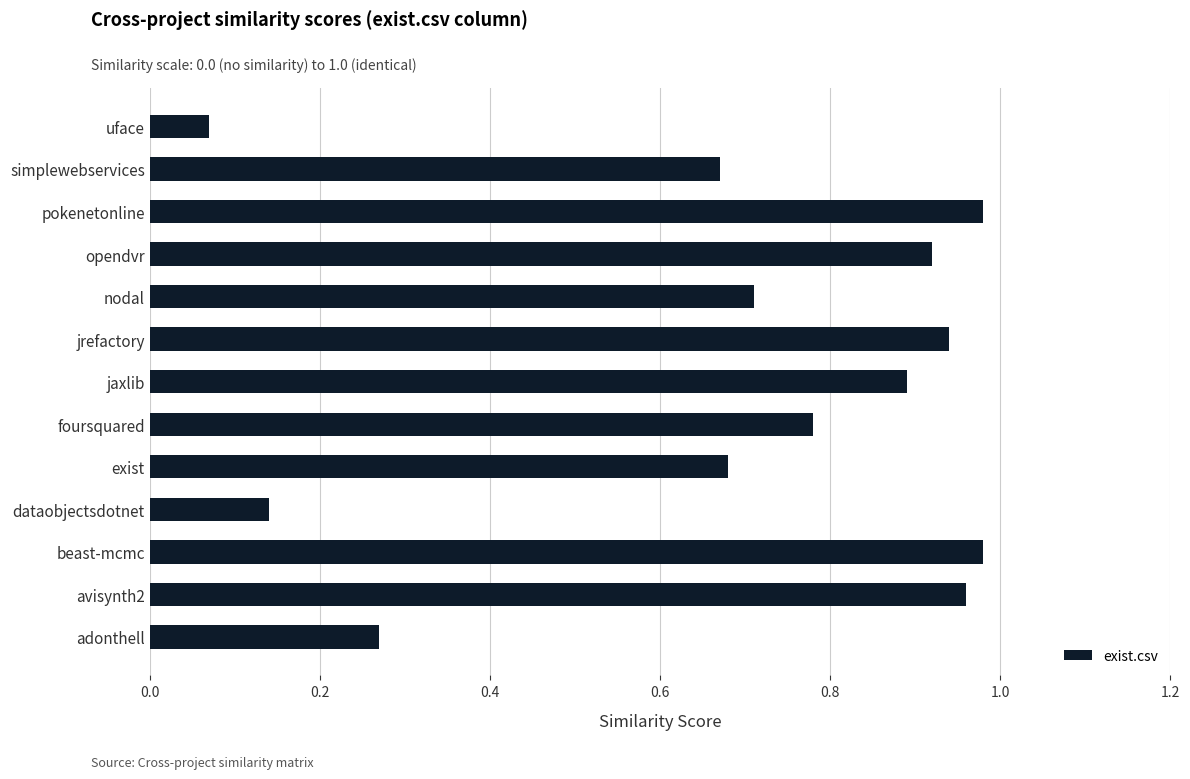

How many categories are shown in the chart?

13